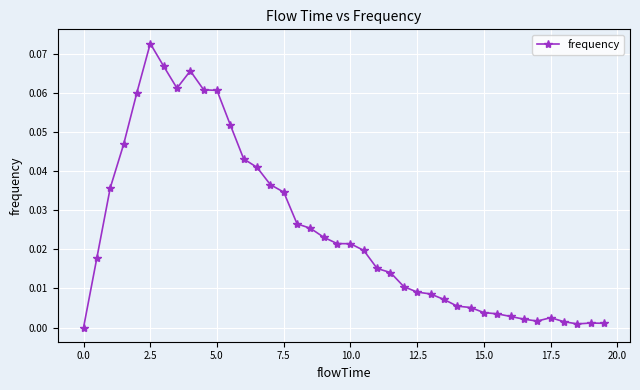

True or false: there are more than 0 points higher than both neighbors.

True